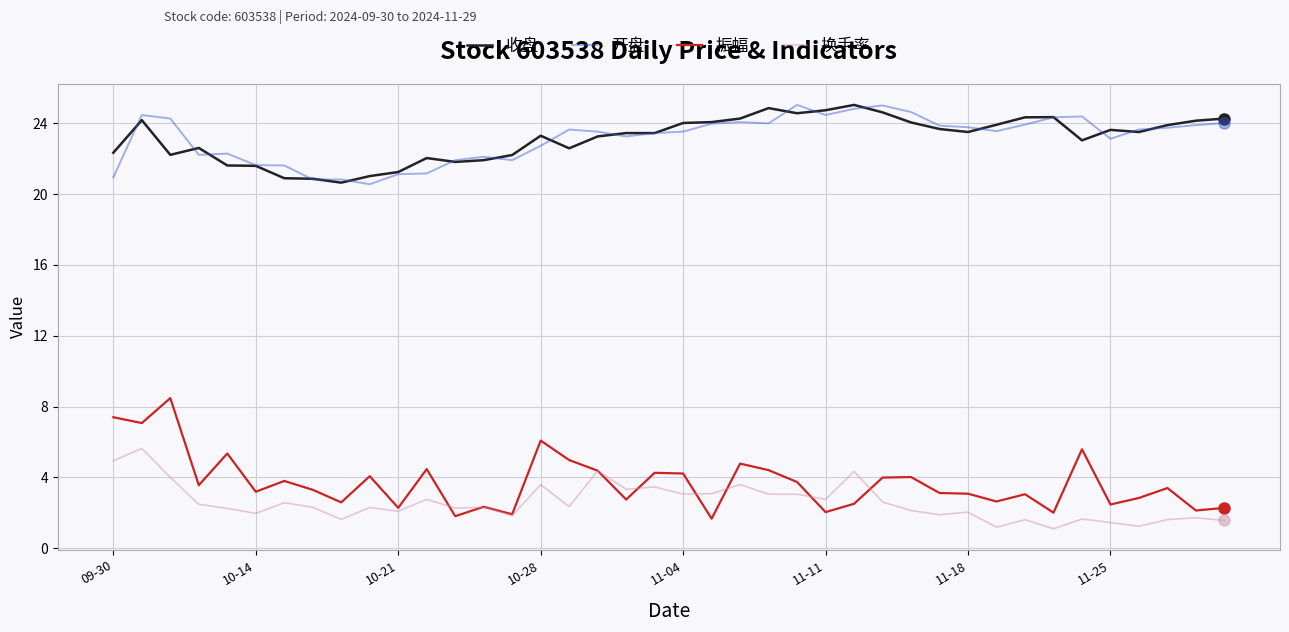

Which series has the widest spread of values?

振幅